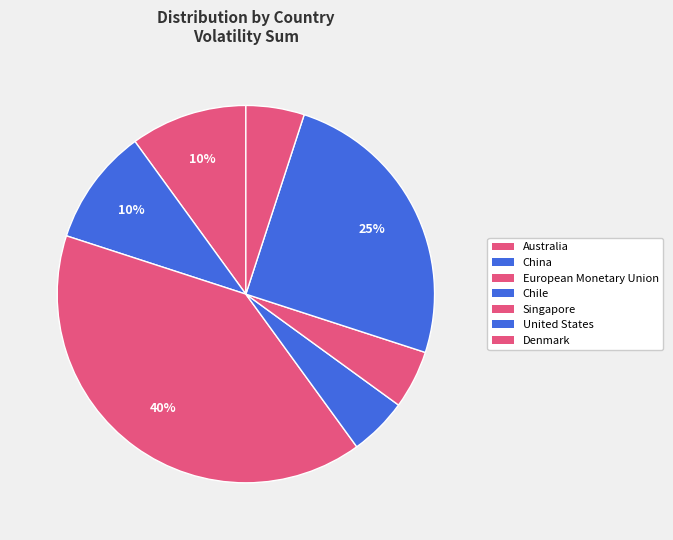

How many segments does this pie chart have?

7